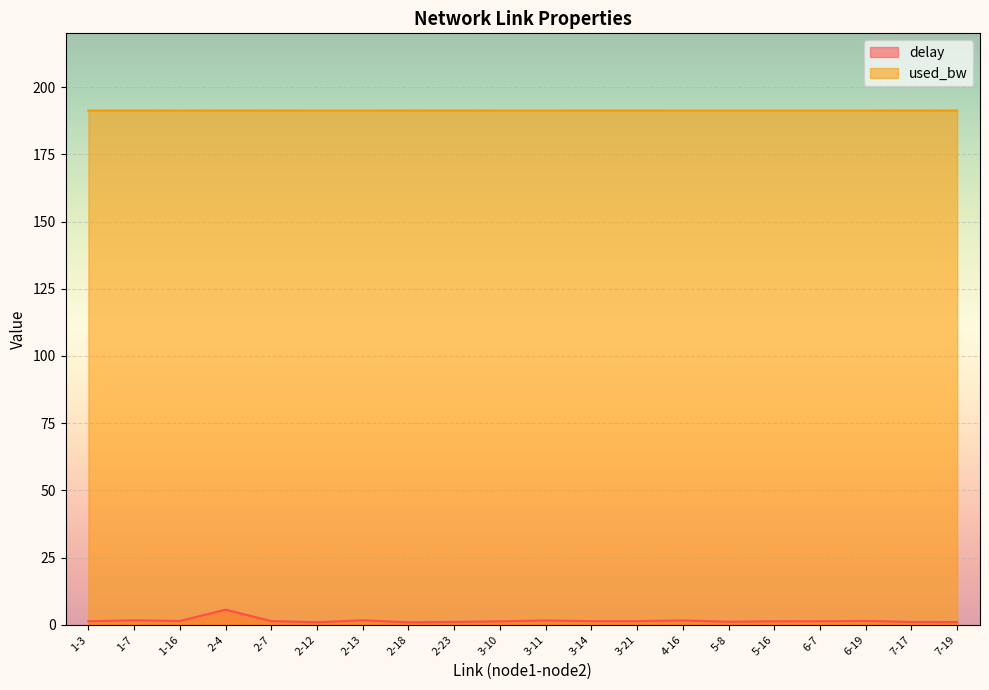

At which label does delay reach its minimum?

2-18